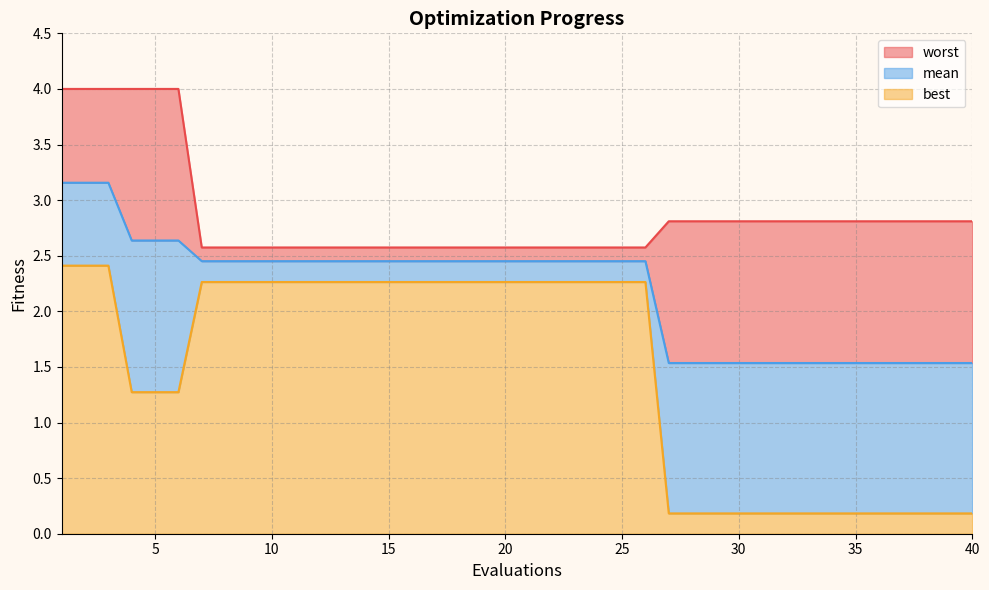

True or false: worst and best intersect in this chart.

False